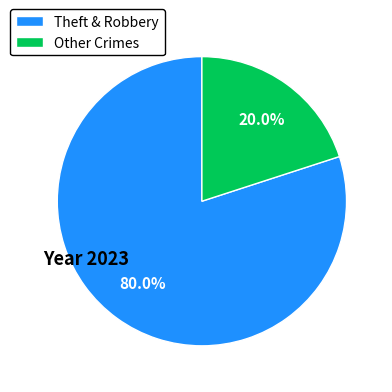

Which has a higher value, Theft & Robbery or Other Crimes?

Theft & Robbery